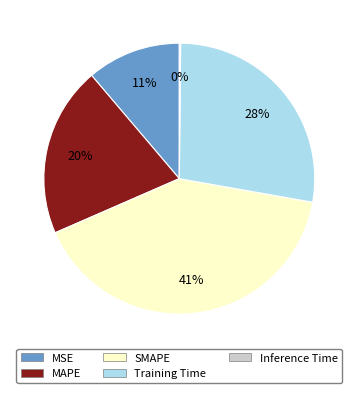

Which slice is the largest?

SMAPE